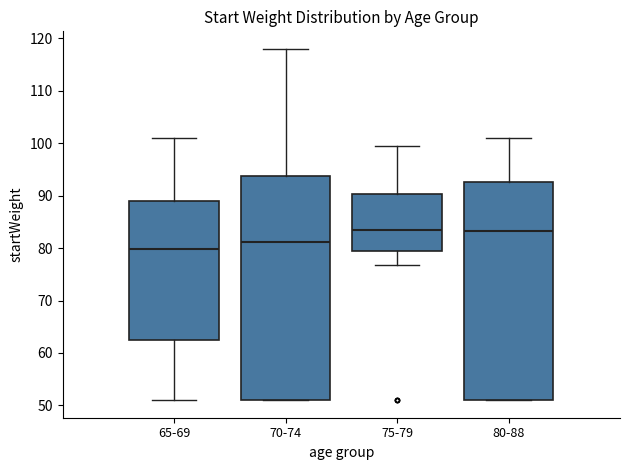

Where does the upper whisker of the box for 75-79 end on the y-axis? The values are not printed on the chart, so give them approximately, as read against the axis.

99